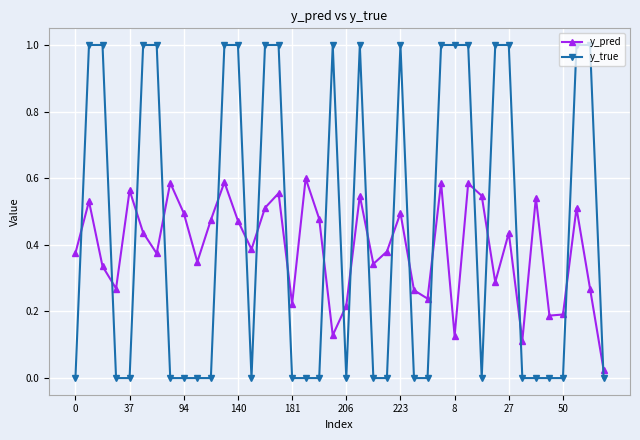

What is the value of the y_true point at the 32nd from the left?

1.0